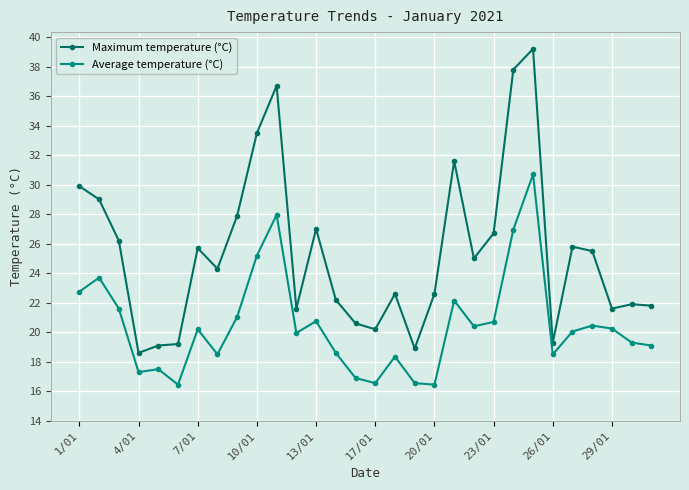

What is the sum of all Average temperature (°C) values?

614.9